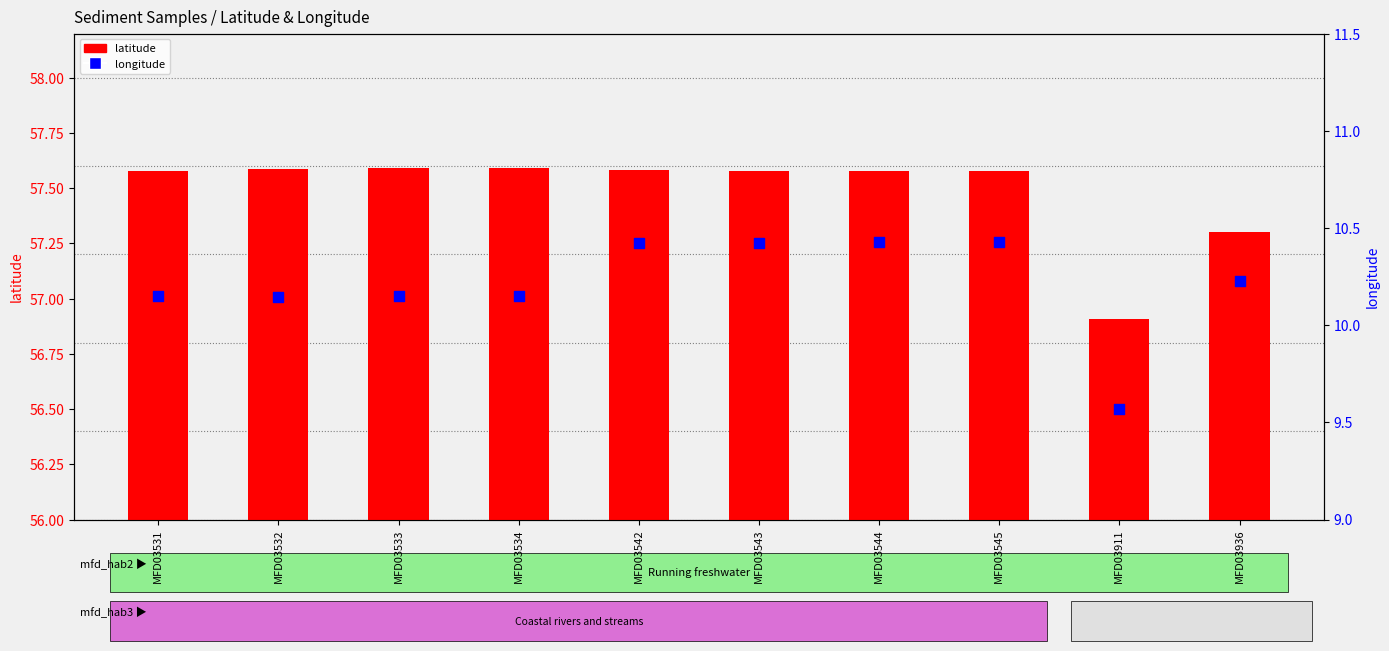

Which series reaches the maximum Y coordinate?

latitude